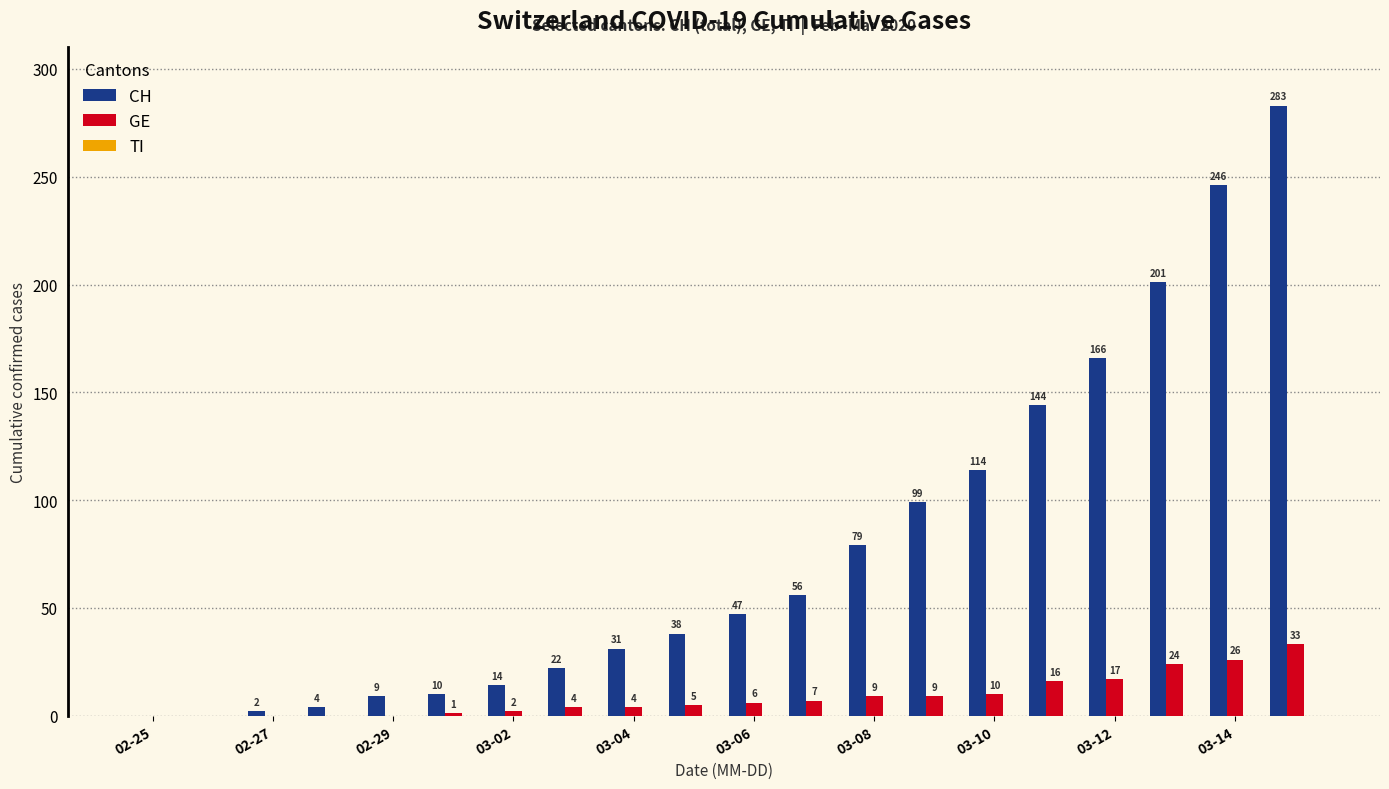

Are the bars grouped side by side (vs. stacked)?

Yes